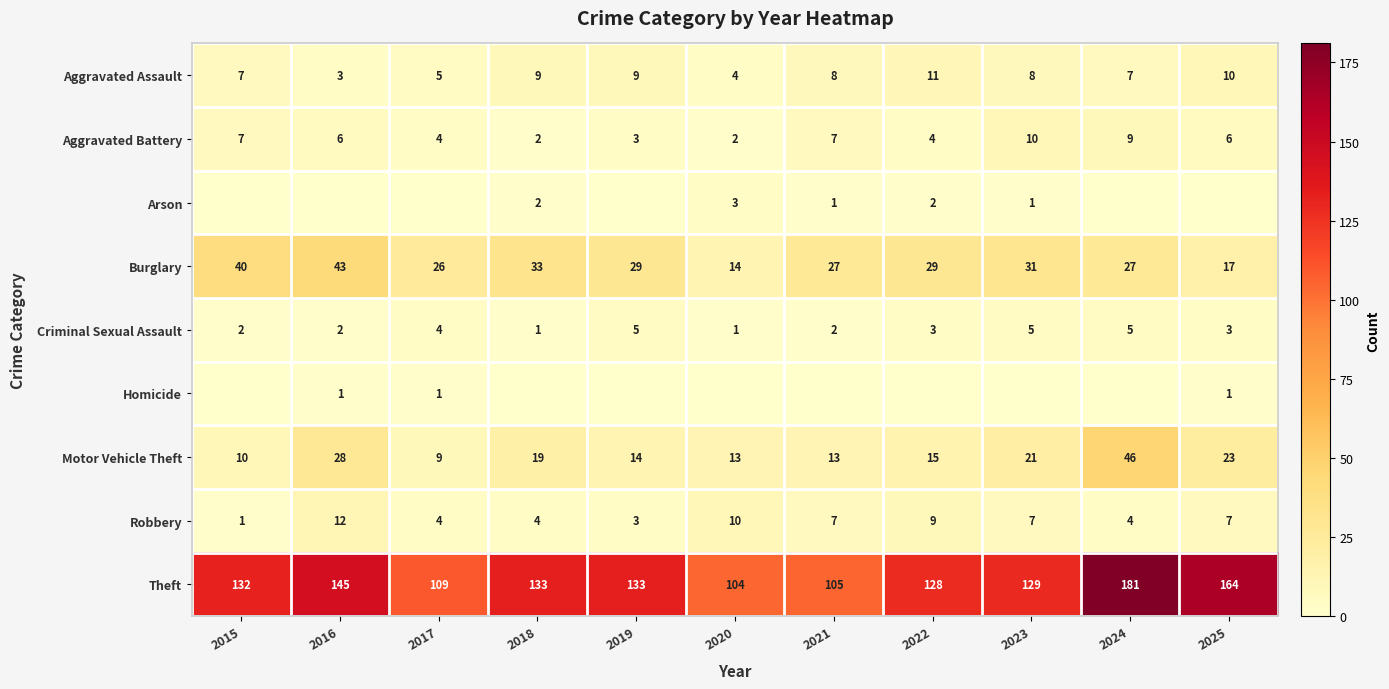

How many data points in Robbery are less than 7?

5